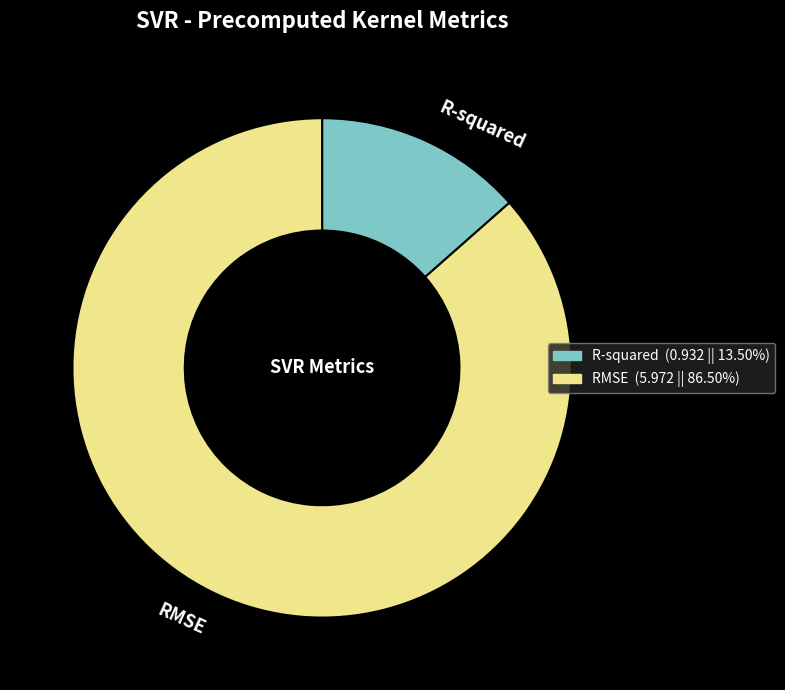

Which category has the smallest portion of the pie?

R-squared